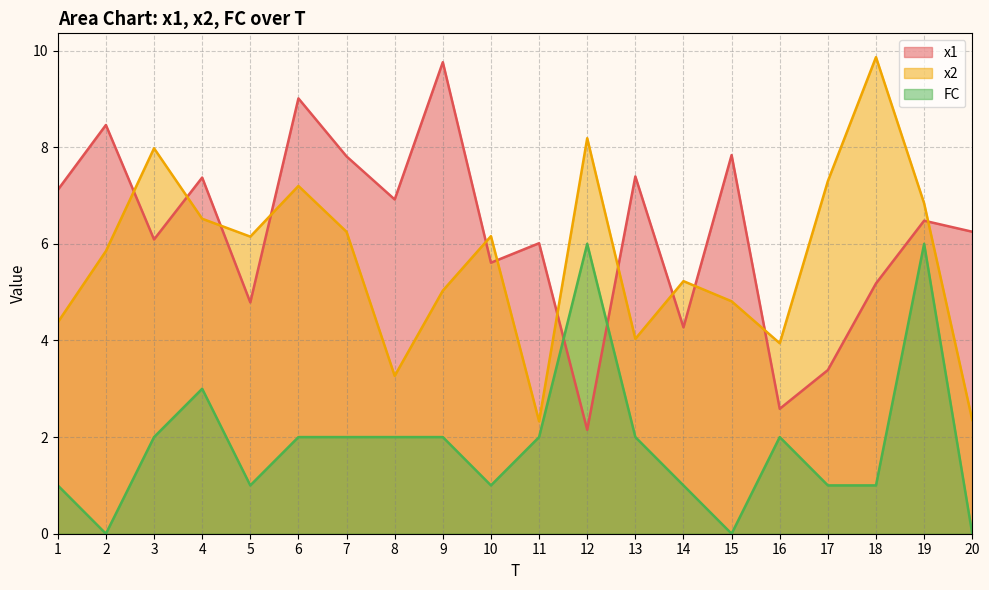

How many lines are shown in the chart?

3